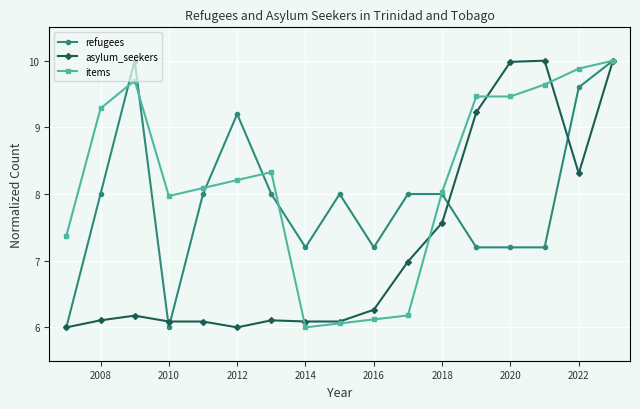

True or false: refugees has more than 1 points higher than both neighbors.

True